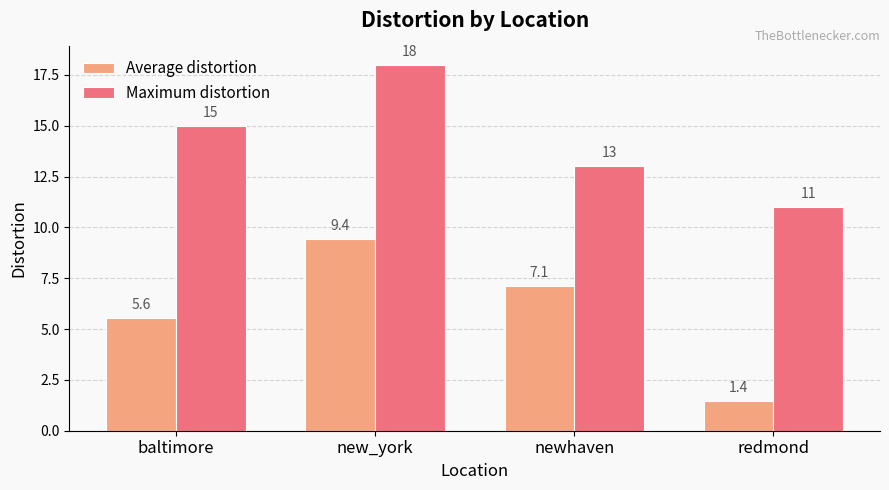

What is the difference between the maximum and minimum values in the Maximum distortion series?

7.0